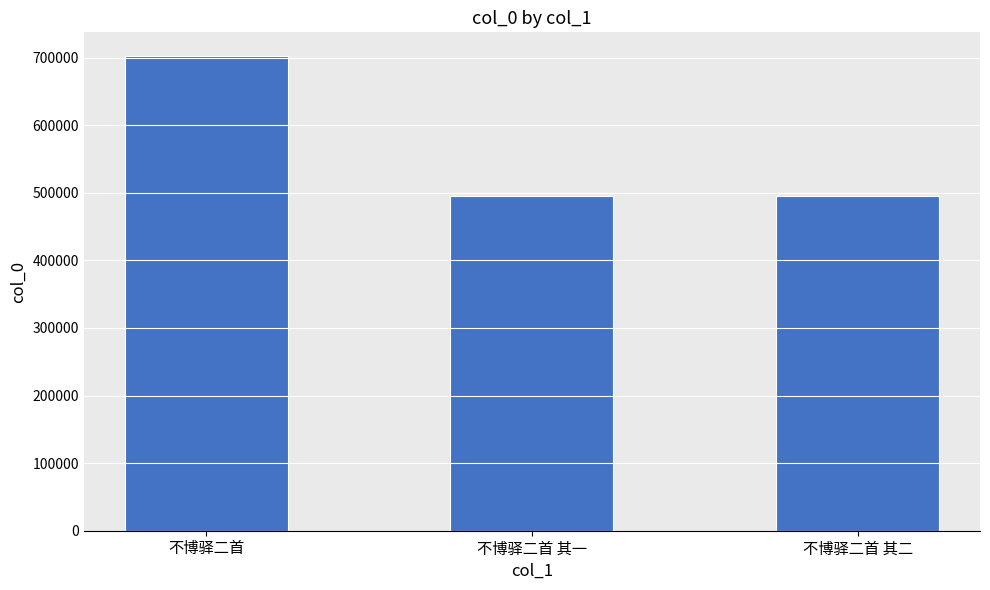

What is the label of the 1st bar from the right?

不博驿二首 其二